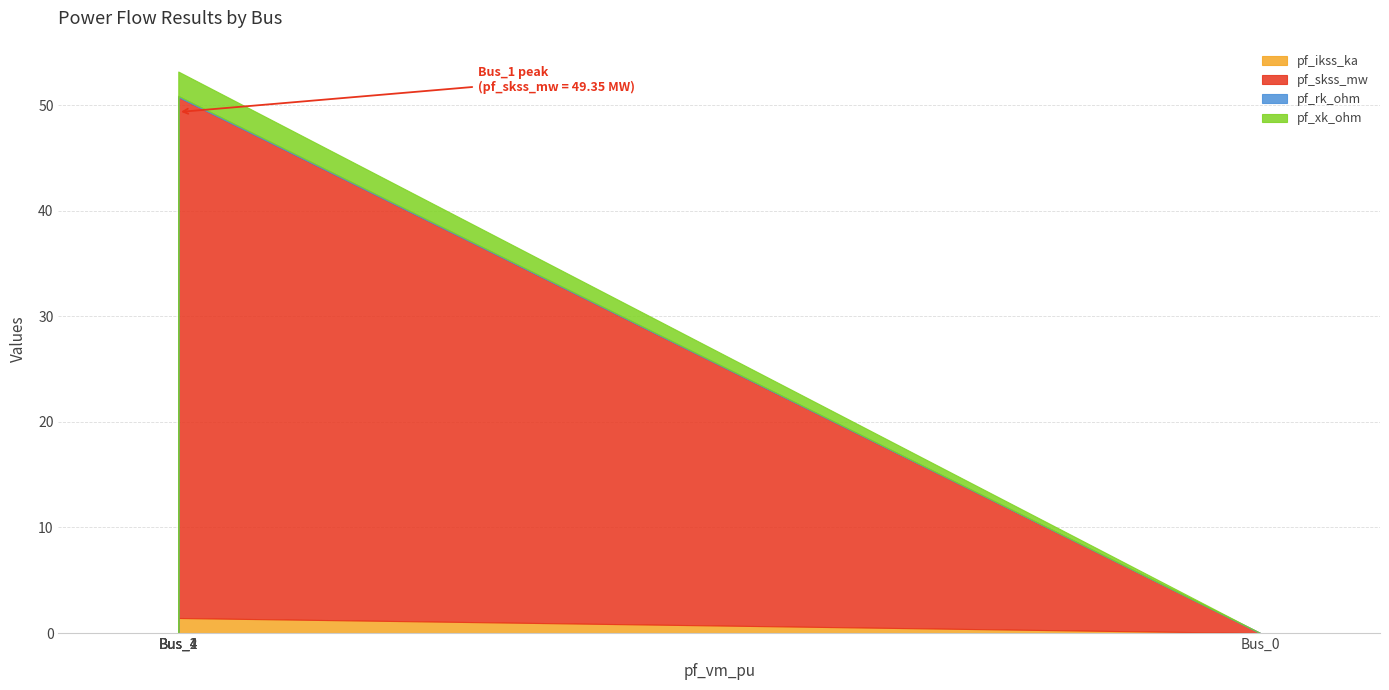

What are all the series names shown in the legend?

pf_ikss_ka, pf_skss_mw, pf_rk_ohm, pf_xk_ohm